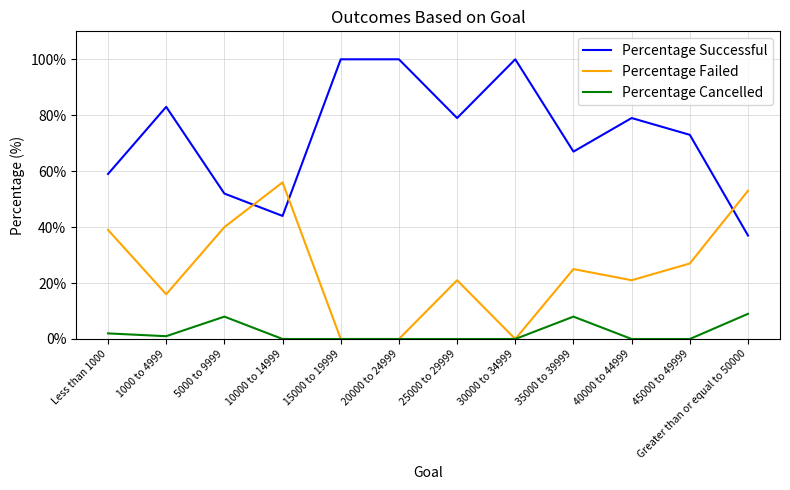

Is it true that Percentage Failed equals 25.0 at 35000 to 39999?

True